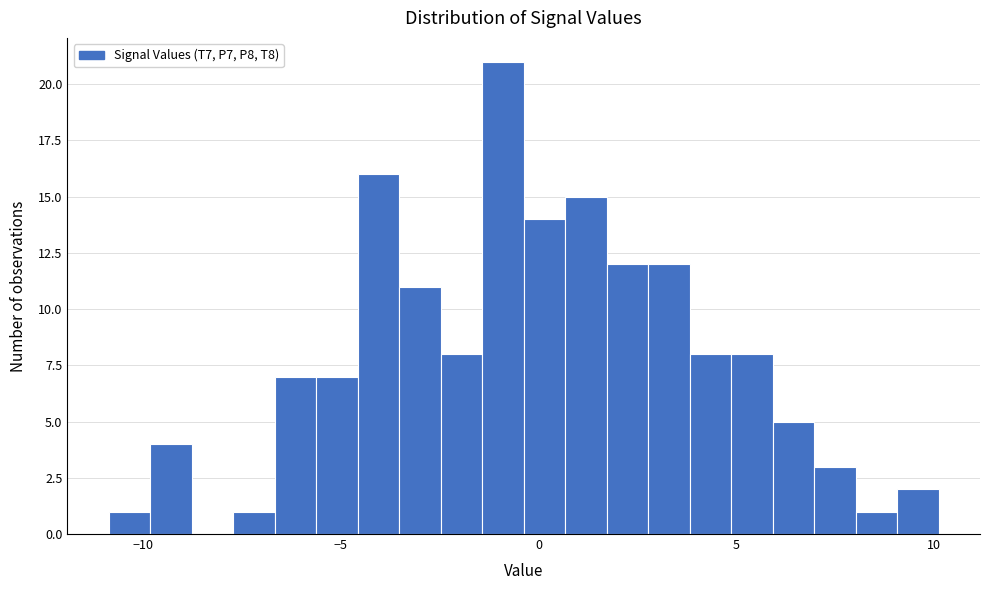

Read against the x-axis, roughly where is the centre of the tallest bar?

-1.0